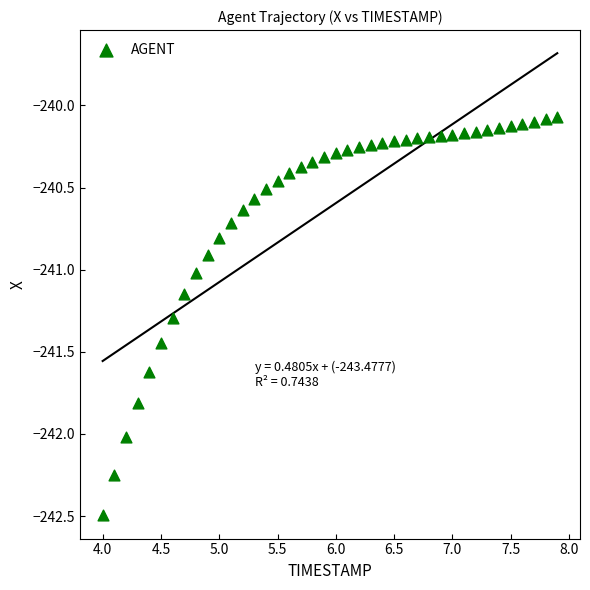

What is the range of Y values (max minus min)?

2.4